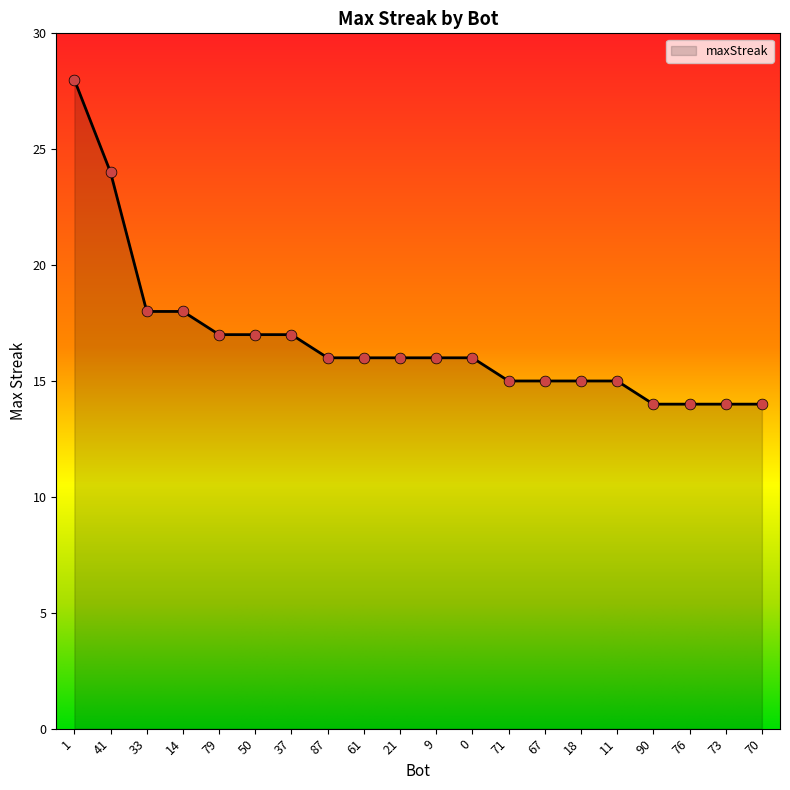

What is the change in value from 0 to 76?

-2